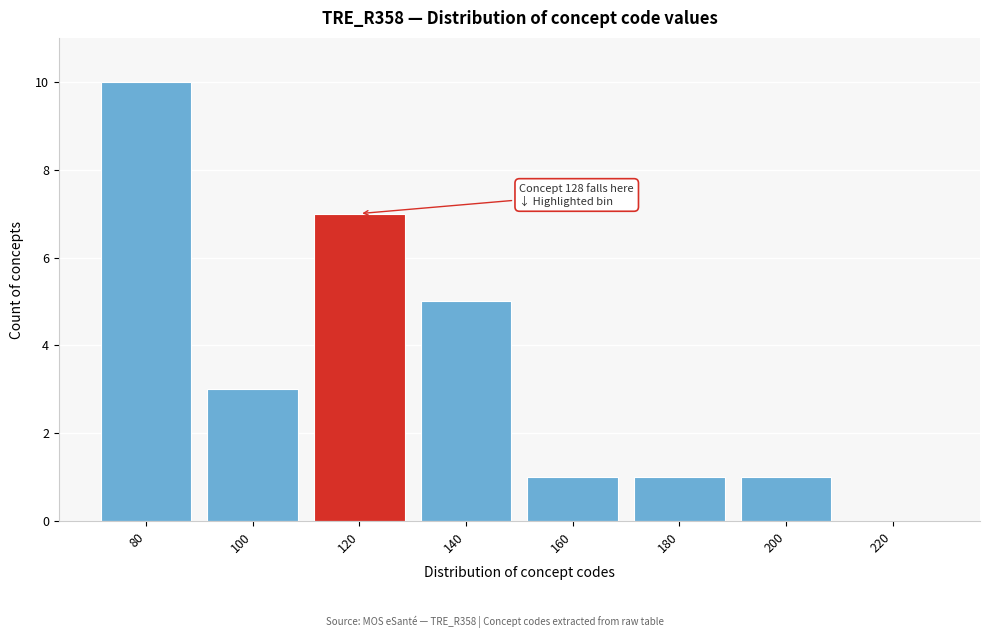

Reading left to right, extract all data points from this chart.

80=10	100=3	120=7	140=5	160=1	180=1	200=1	220=0